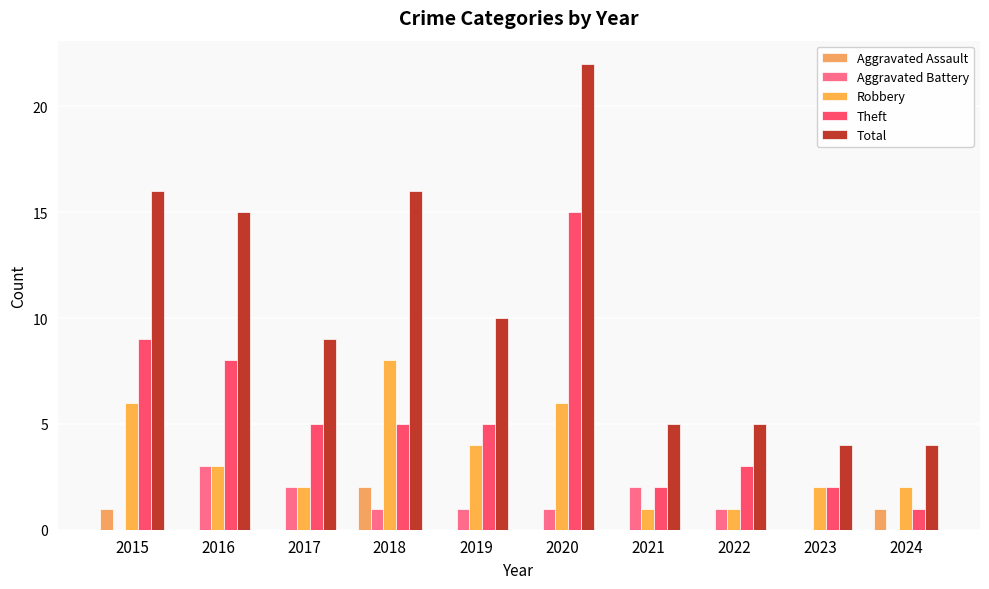

Between 2018 and 2016, which is larger?

2018